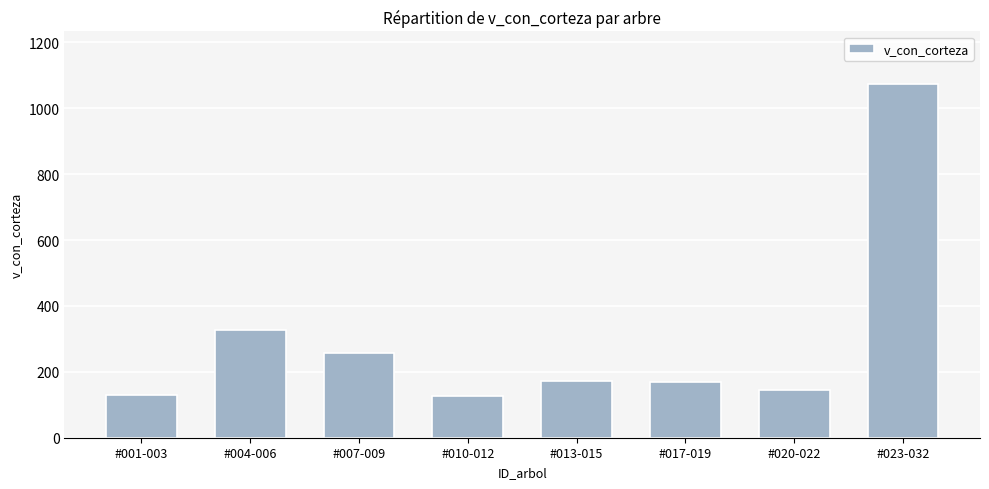

The value at #017-019 is 243.8. True or false?

False